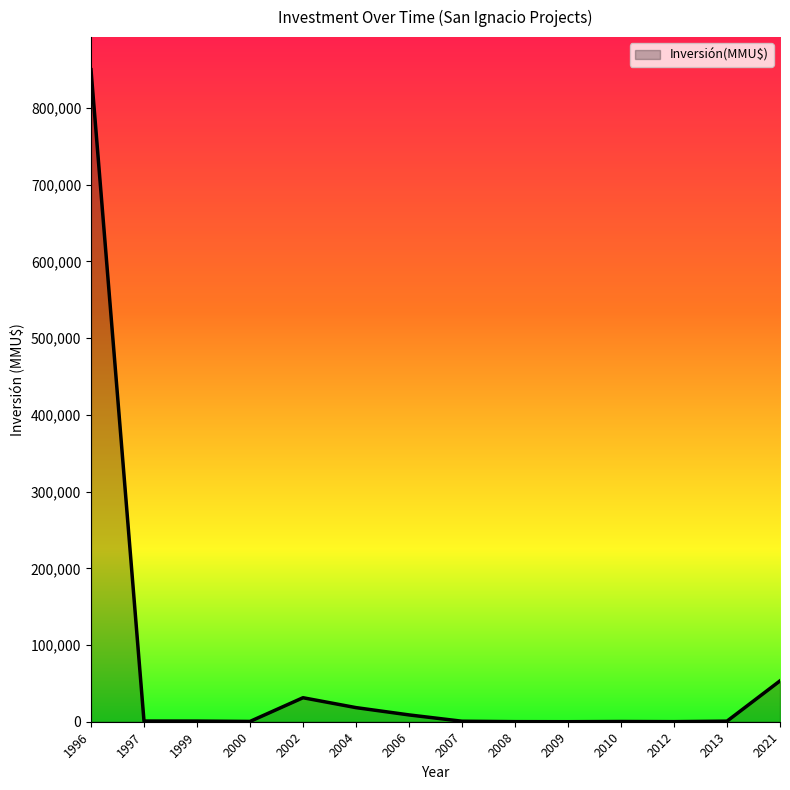

What is the difference between the maximum and second lowest values?

849900